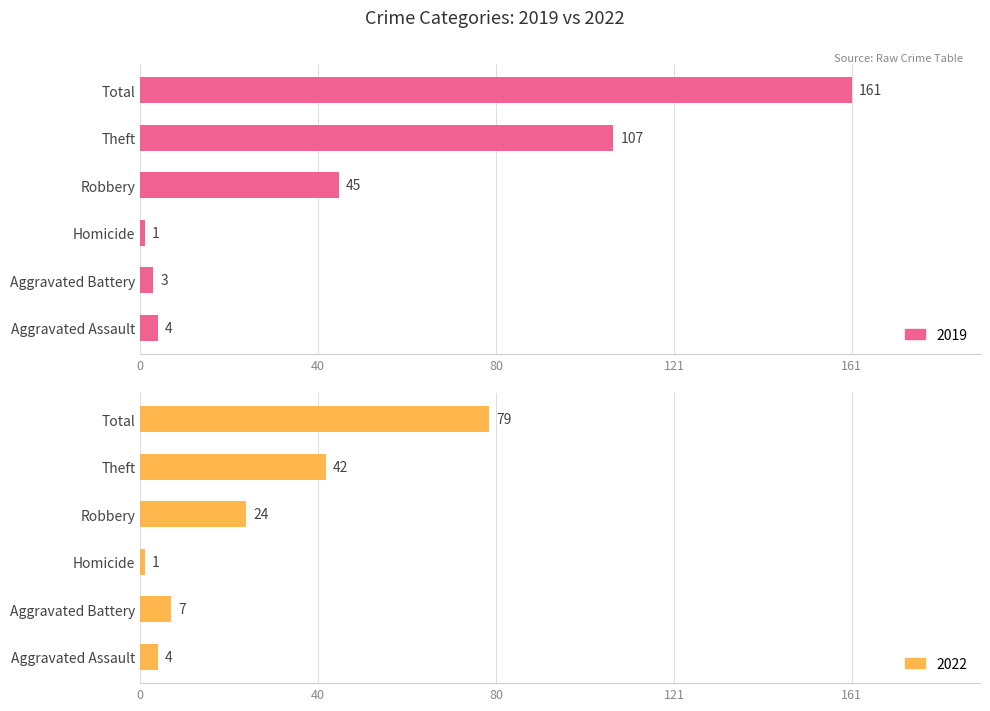

What is the difference between the second highest and second lowest values in the 2022 series?

38